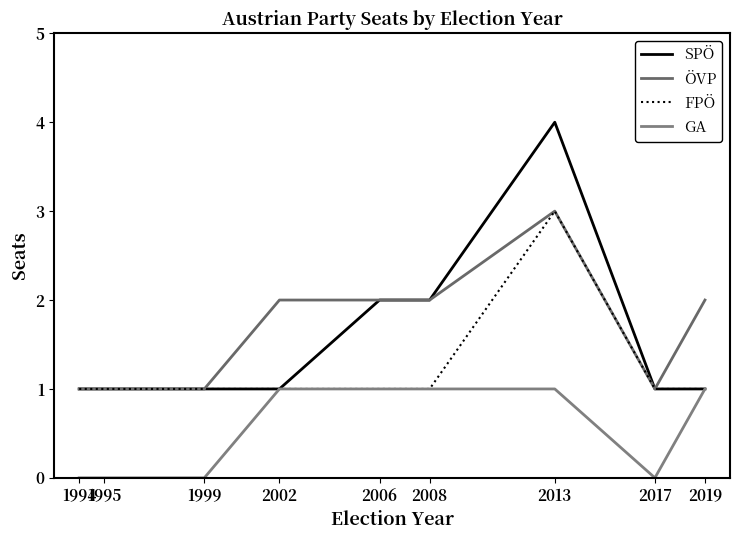

How many categories are shown in the chart?

9